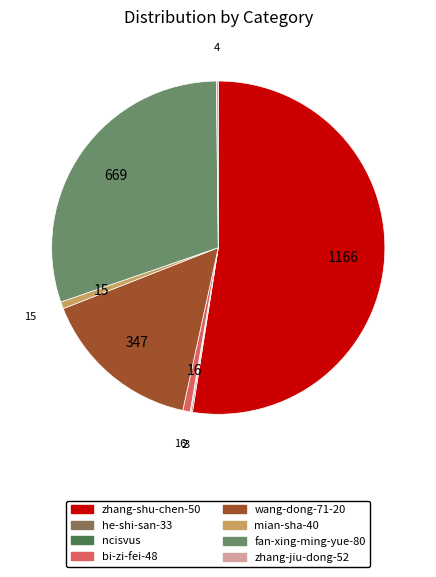

Which has a higher value, wang-dong-71-20 or bi-zi-fei-48?

wang-dong-71-20